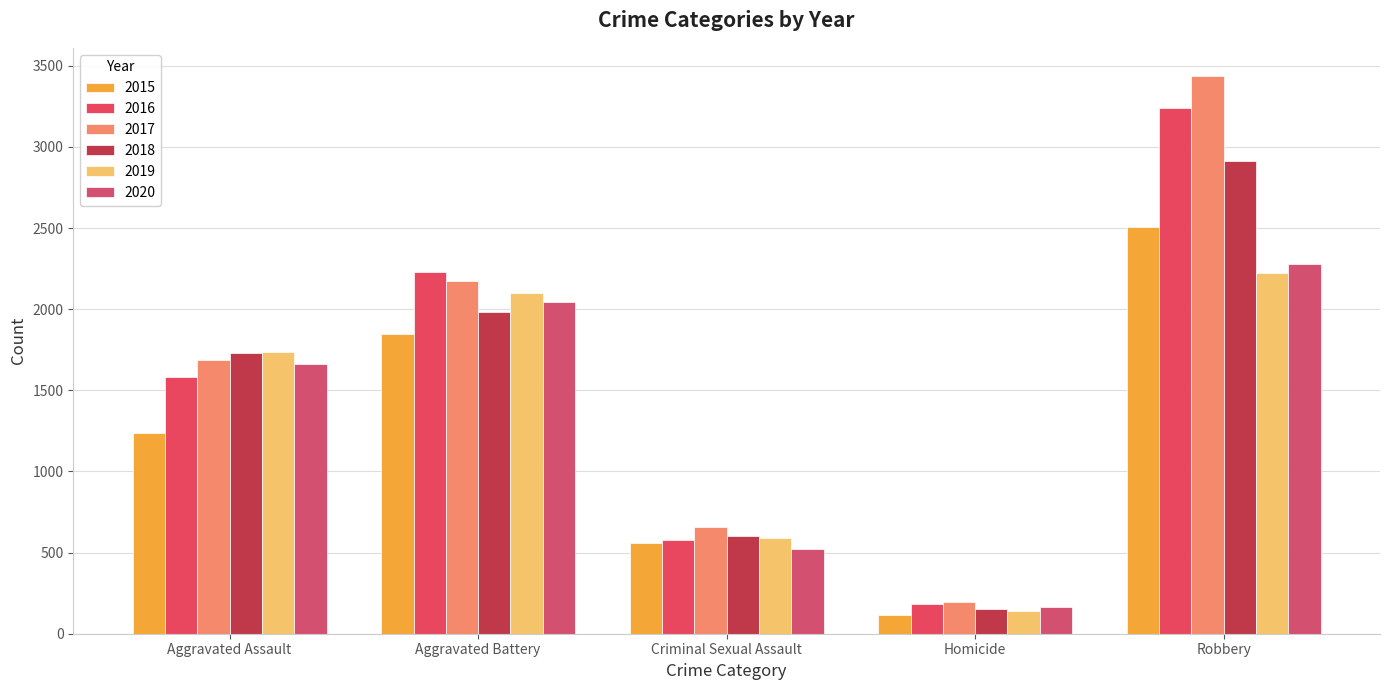

Reading right to left, what are all the values shown in this chart?

2015: 2508	117	560	1848	1239
2016: 3242	184	579	2227	1584
2017: 3439	193	658	2171	1689
2018: 2914	153	600	1981	1728
2019: 2223	138	593	2103	1738
2020: 2281	162	525	2044	1665